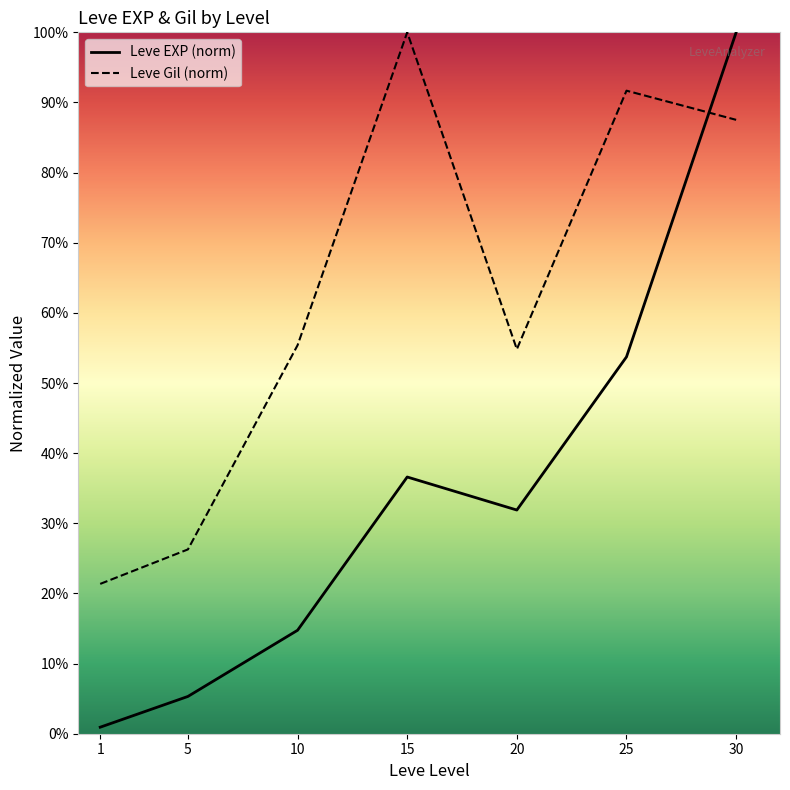

What is the value of the Leve EXP (norm) point at the 2nd from the left?

0.1